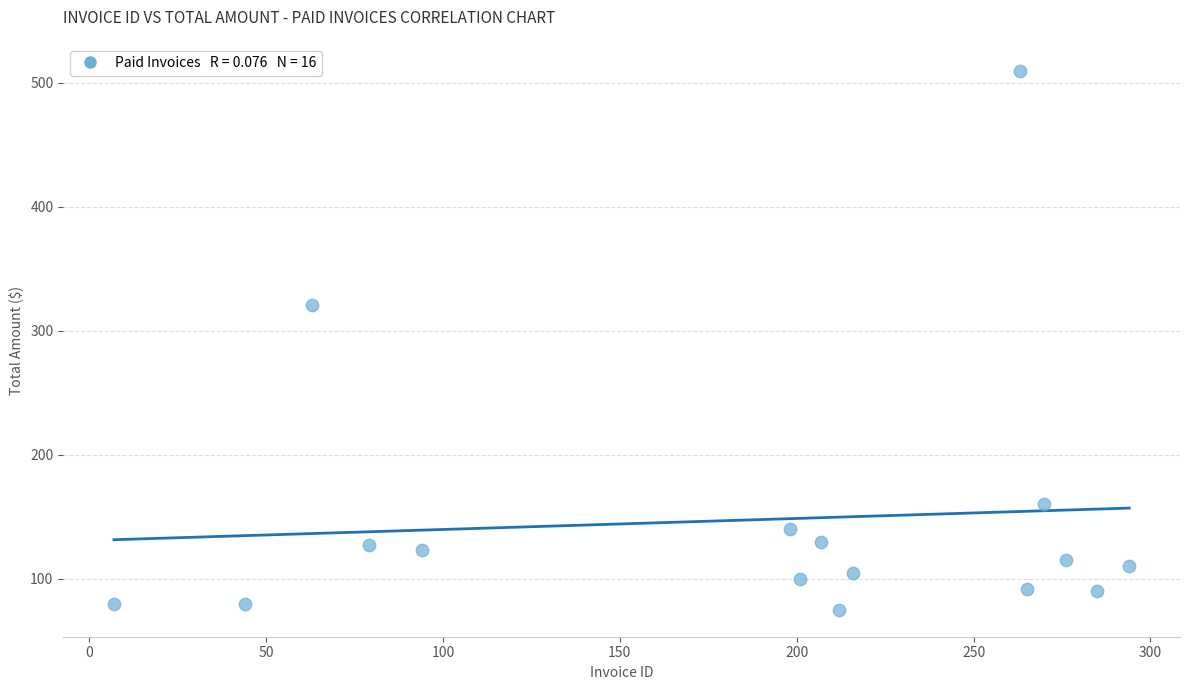

What is the range of X values (max minus min)?

287.0